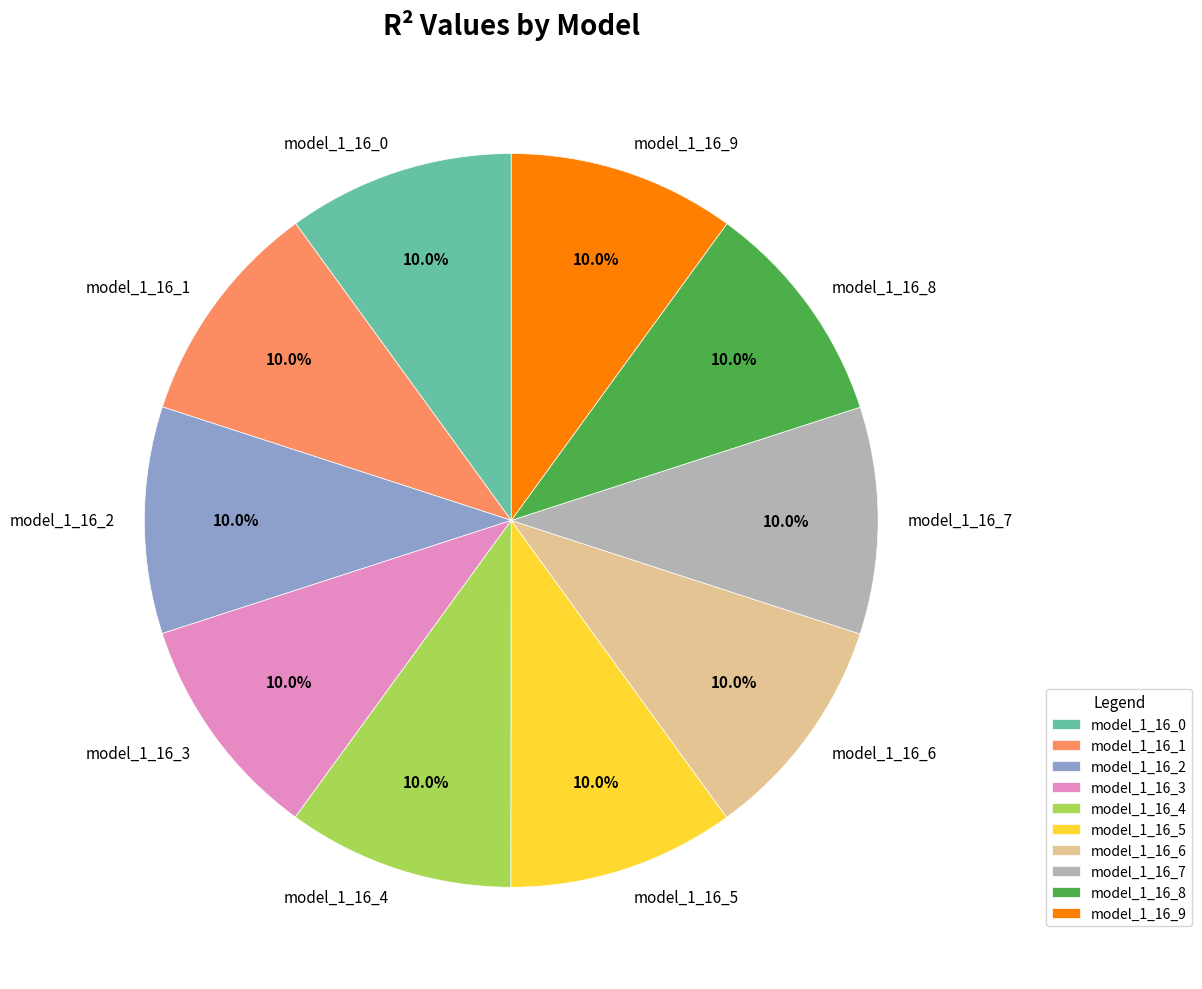

How many slices are in this pie chart?

10